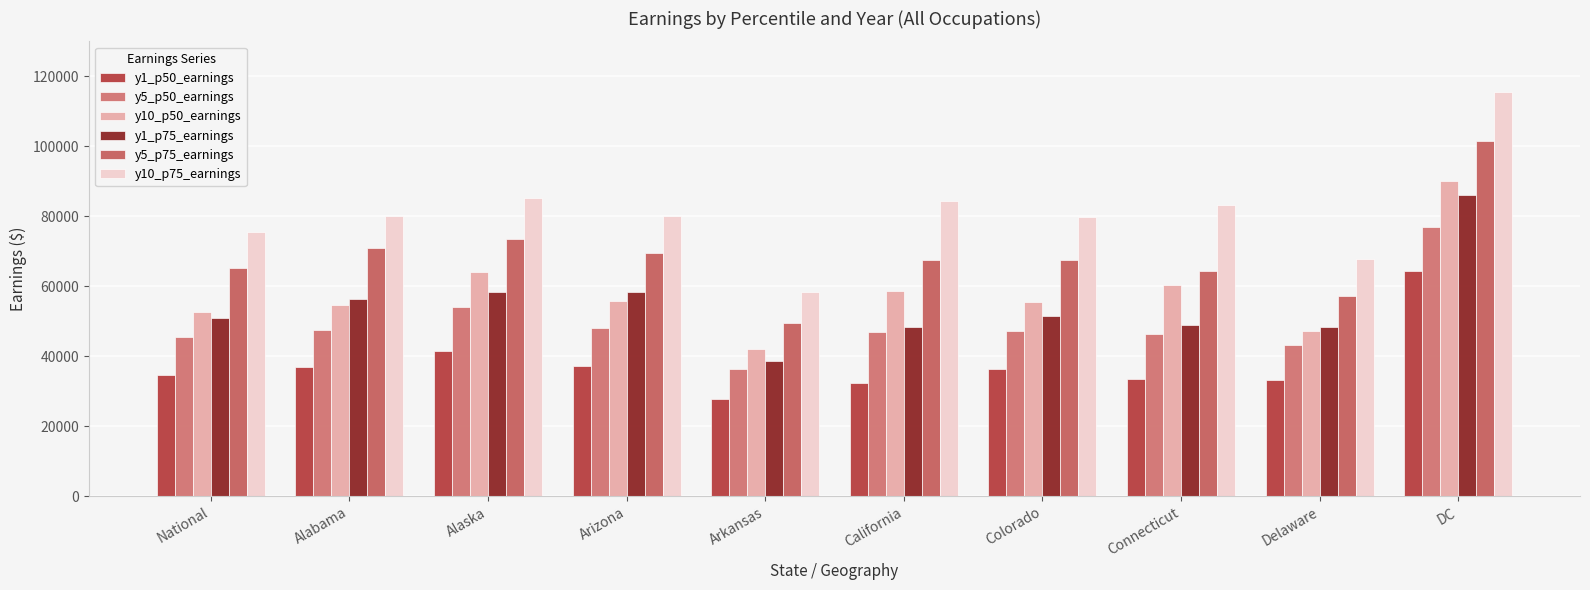

Reading left to right, transcribe all the data shown in this chart.

y1_p50_earnings: National=34630	Alabama=36910	Alaska=41430	Arizona=37110	Arkansas=27790	California=32300	Colorado=36320	Connecticut=33360	Delaware=33140	DC=64410
y5_p50_earnings: National=45420	Alabama=47630	Alaska=54130	Arizona=48080	Arkansas=36330	California=46890	Colorado=47250	Connecticut=46400	Delaware=43130	DC=77040
y10_p50_earnings: National=52620	Alabama=54700	Alaska=63950	Arizona=55870	Arkansas=42090	California=58750	Colorado=55590	Connecticut=60240	Delaware=47320	DC=90200
y1_p75_earnings: National=51030	Alabama=56230	Alaska=58250	Arizona=58340	Arkansas=38670	California=48330	Colorado=51540	Connecticut=48880	Delaware=48210	DC=86210
y5_p75_earnings: National=65130	Alabama=70820	Alaska=73590	Arizona=69480	Arkansas=49580	California=67480	Colorado=67520	Connecticut=64340	Delaware=57300	DC=101600
y10_p75_earnings: National=75520	Alabama=80150	Alaska=85230	Arizona=80140	Arkansas=58230	California=84340	Colorado=79810	Connecticut=83360	Delaware=67850	DC=115500